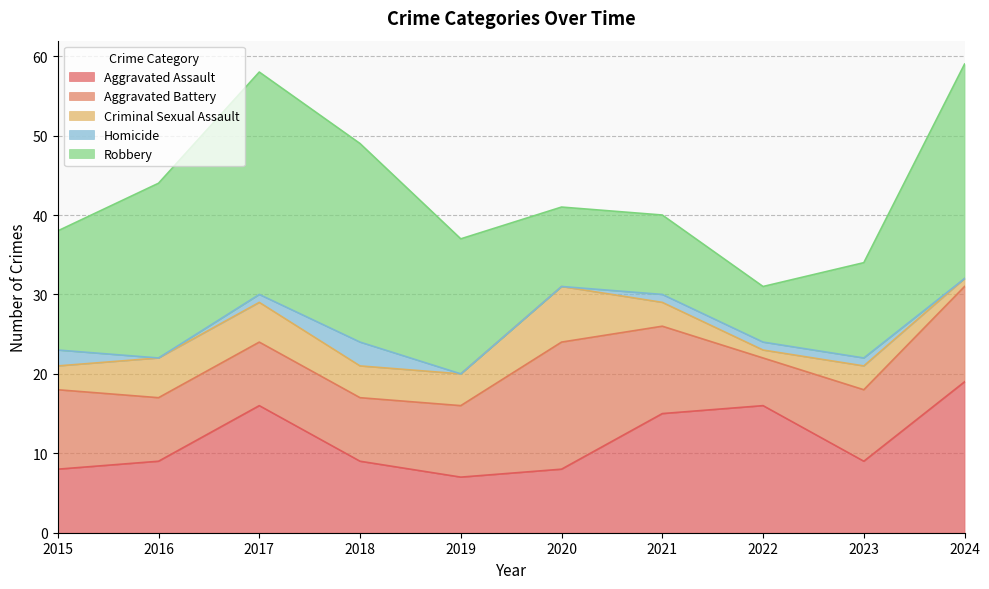

Reading right to left, list all the values displayed in this chart.

Aggravated Assault: 2024=19	2023=9	2022=16	2021=15	2020=8	2019=7	2018=9	2017=16	2016=9	2015=8
Aggravated Battery: 2024=12	2023=9	2022=6	2021=11	2020=16	2019=9	2018=8	2017=8	2016=8	2015=10
Criminal Sexual Assault: 2024=1	2023=3	2022=1	2021=3	2020=7	2019=4	2018=4	2017=5	2016=5	2015=3
Homicide: 2024=0	2023=1	2022=1	2021=1	2020=0	2019=0	2018=3	2017=1	2016=0	2015=2
Robbery: 2024=27	2023=12	2022=7	2021=10	2020=10	2019=17	2018=25	2017=28	2016=22	2015=15